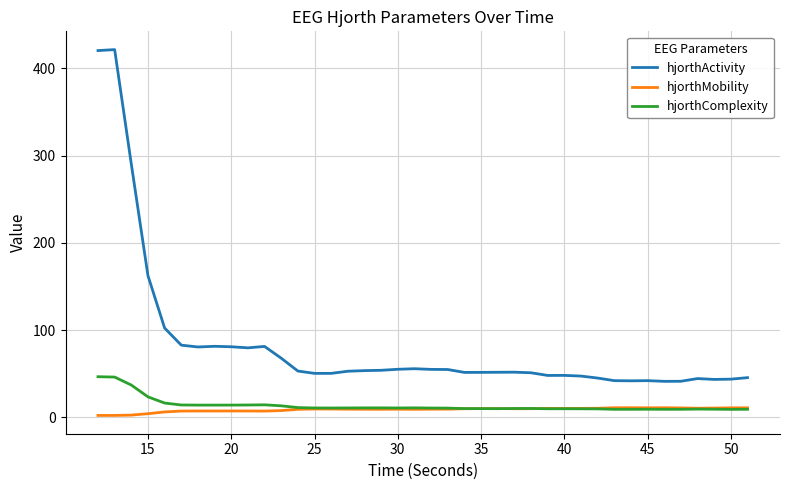

What is the maximum value shown in the chart?

421.3